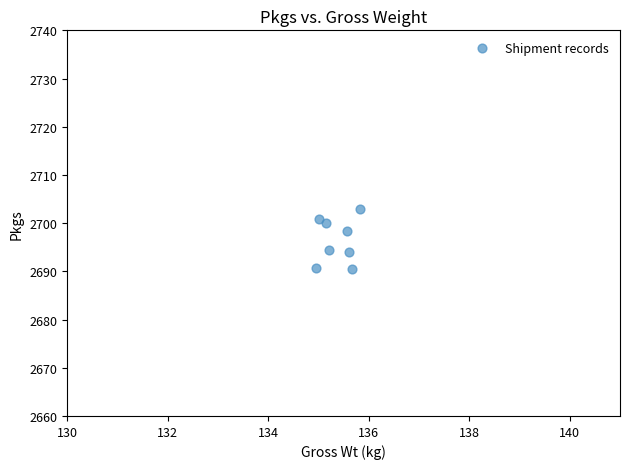

What is the average X value?

135.4